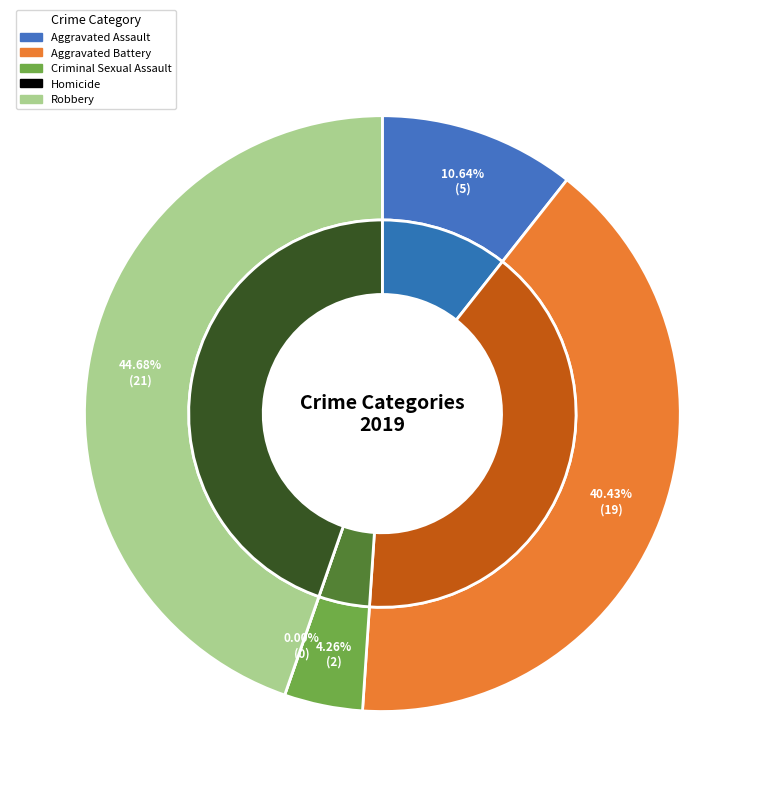

To the nearest percent, what is the combined percentage of Robbery and Aggravated Assault?

55%